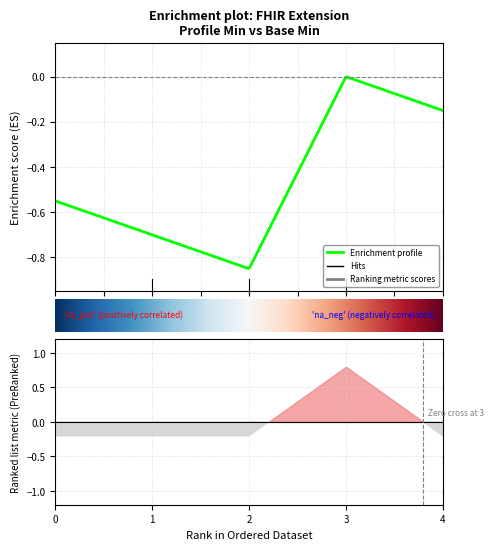

The Base Min series shows 0 at Extension.url. True or false?

False